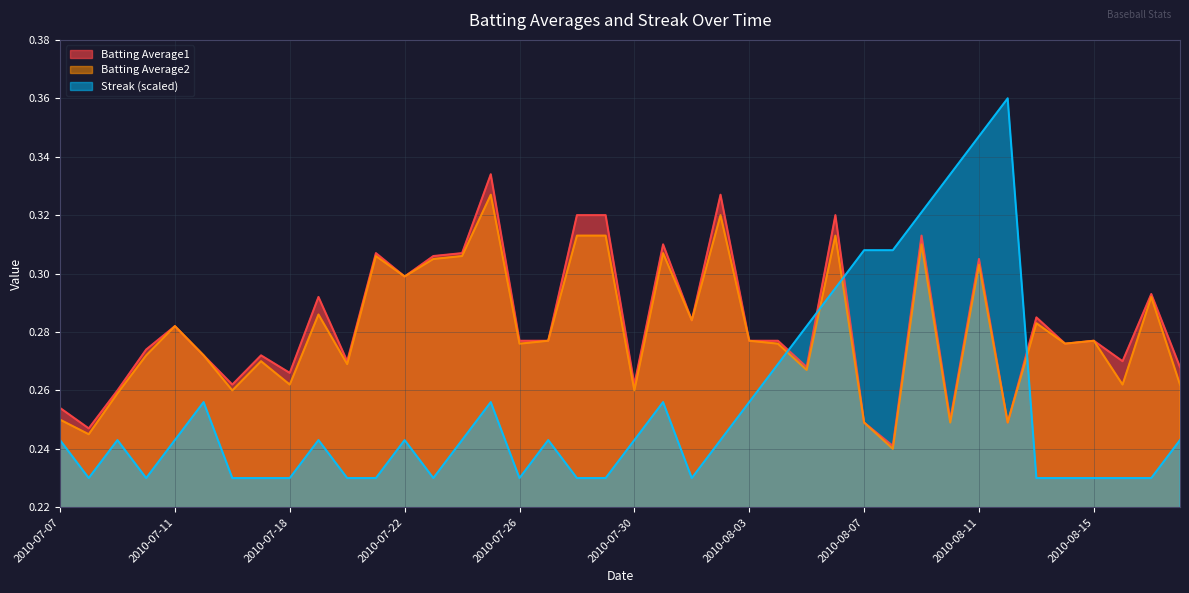

Is it true that Batting Average2 equals 0.3 at 2010-08-01?

True